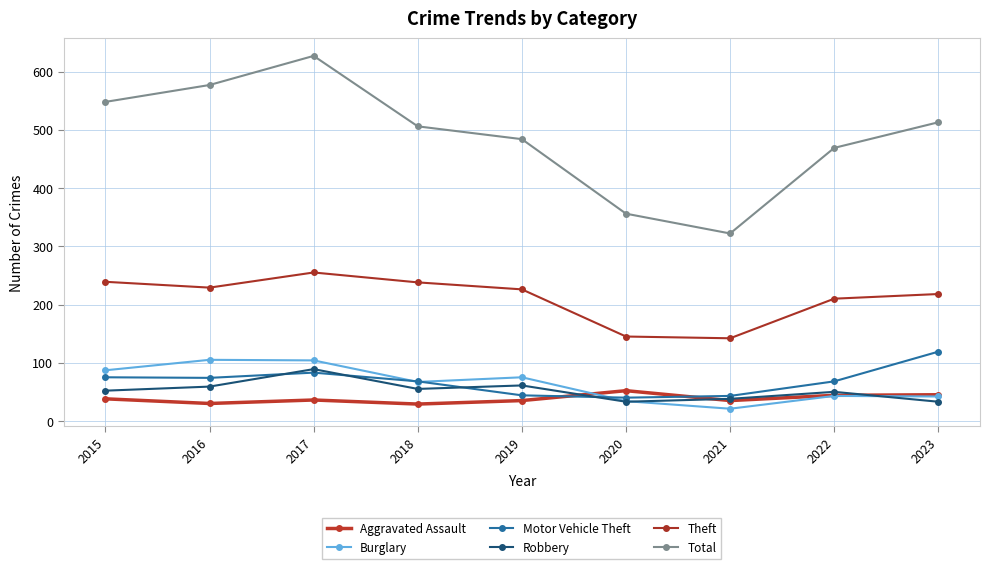

Reading left to right, extract all data points from this chart.

Aggravated Assault: 38	30	36	29	35	52	35	44	45
Burglary: 87	105	104	67	75	34	21	43	42
Motor Vehicle Theft: 75	74	83	68	44	40	43	68	119
Robbery: 52	59	89	55	61	33	38	50	33
Theft: 239	229	255	238	226	145	142	210	218
Total: 548	577	627	506	484	356	322	469	513